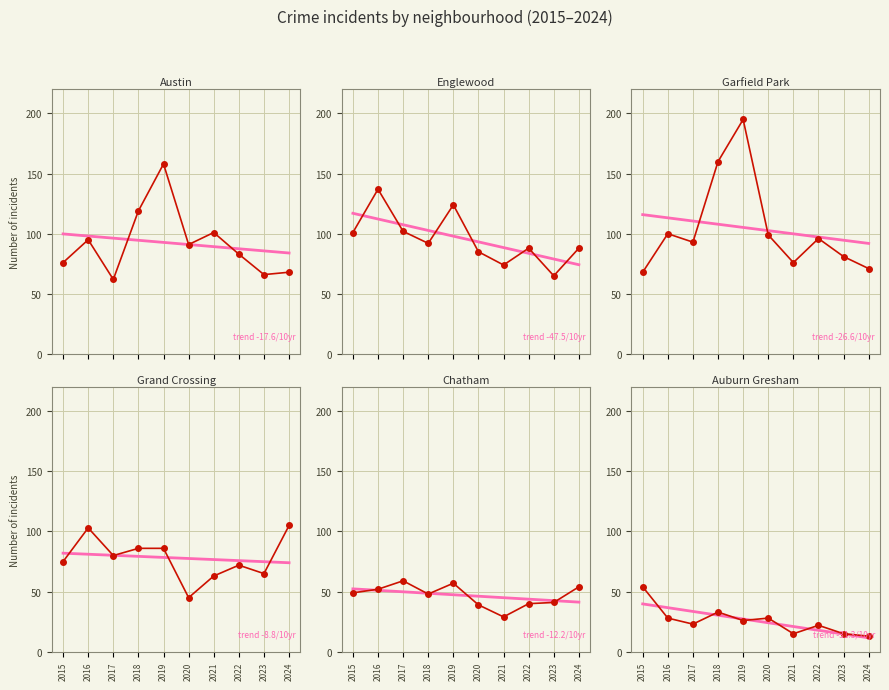

True or false: Garfield Park and Auburn Gresham intersect in this chart.

False